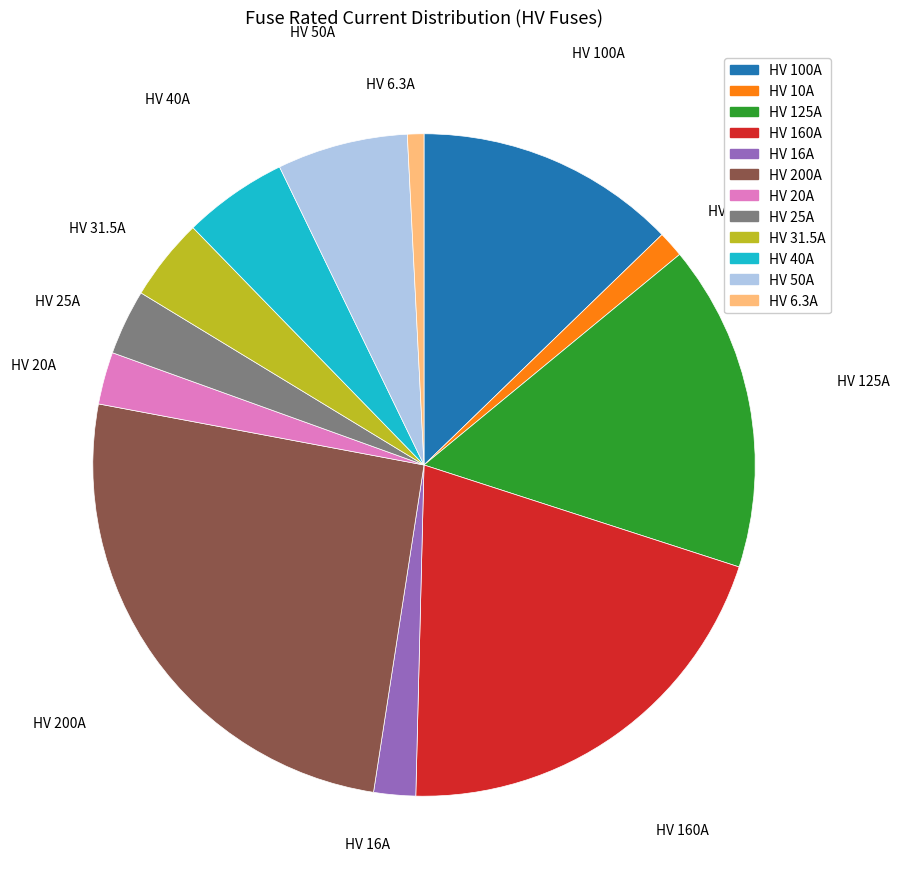

Which has a higher value, HV 50A or HV 31.5A?

HV 50A